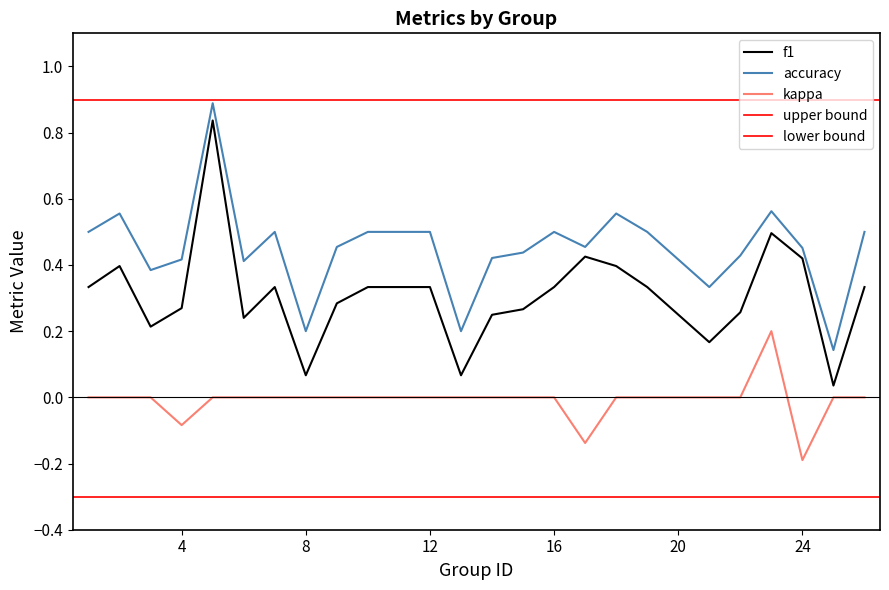

True or false: kappa and accuracy intersect in this chart.

False